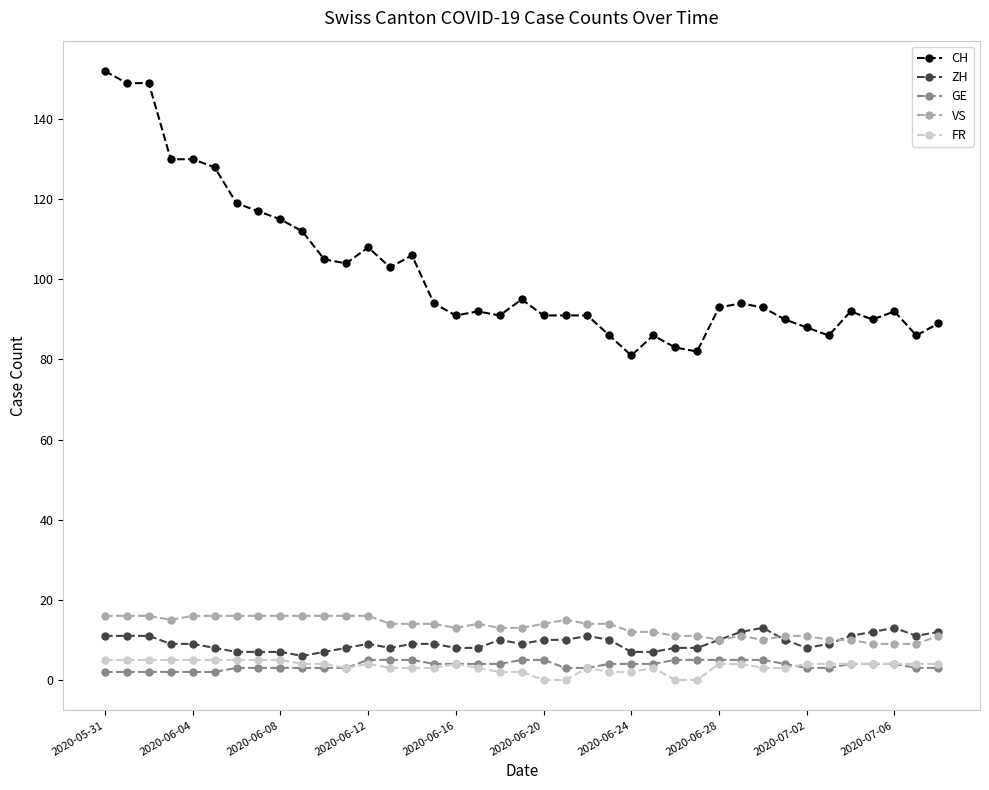

What is the greatest value displayed?

152